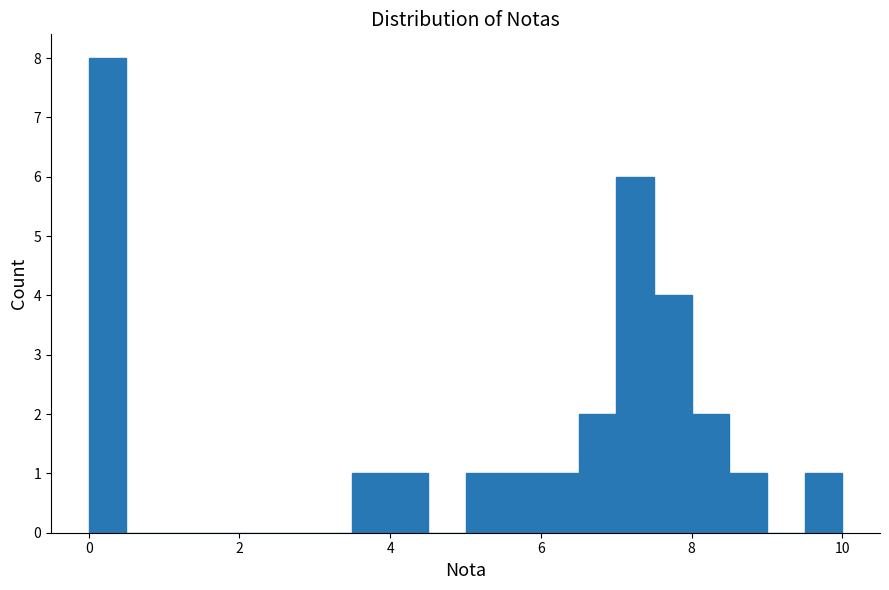

Read against the x-axis, roughly where is the centre of the tallest bar?

0.2